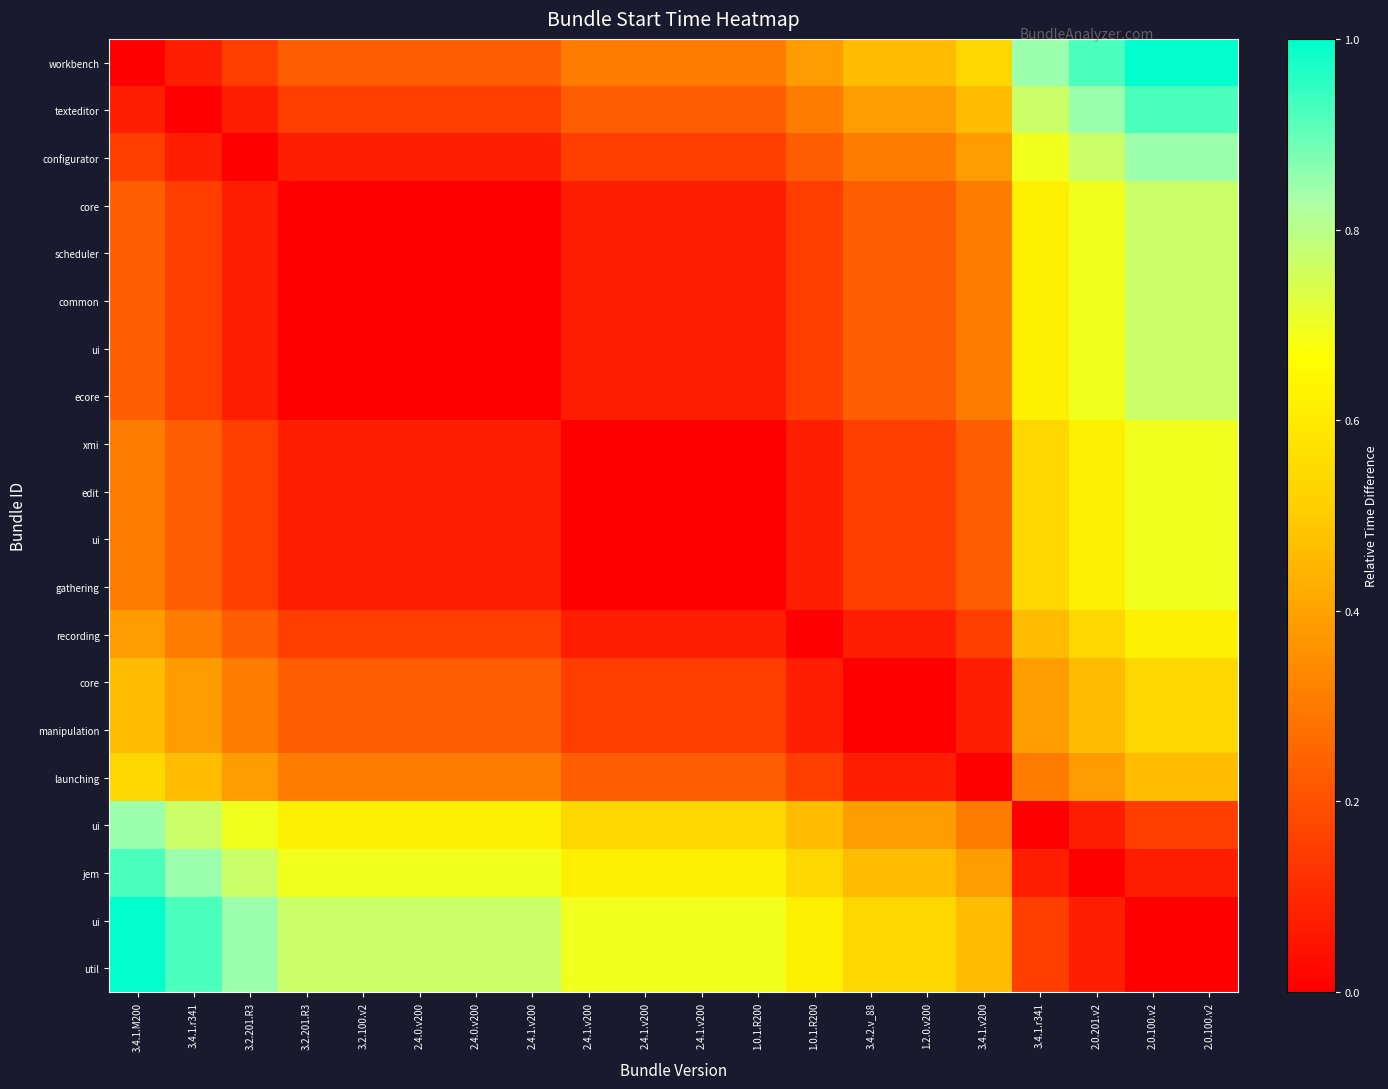

How many data points does each series have?

20